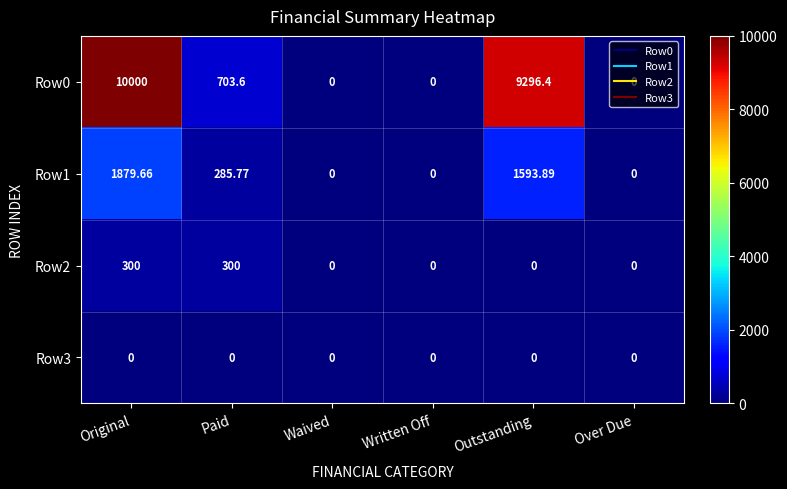

Which label corresponds to the largest value in the chart?

Original